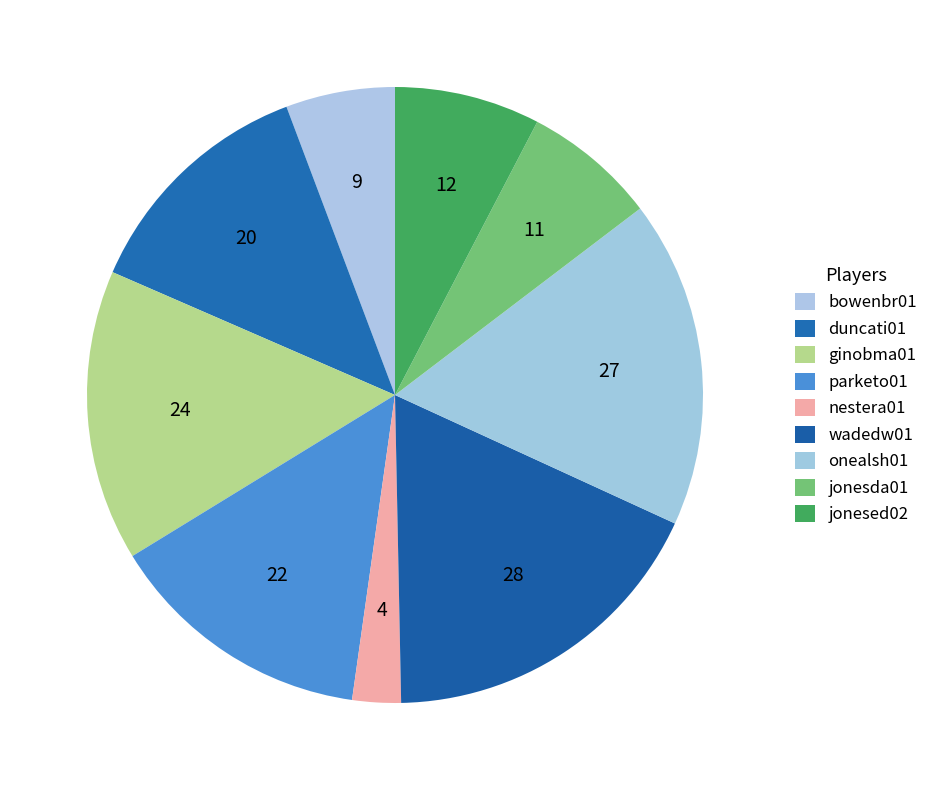

The parketo01 slice represents 21% of the pie. True or false?

False